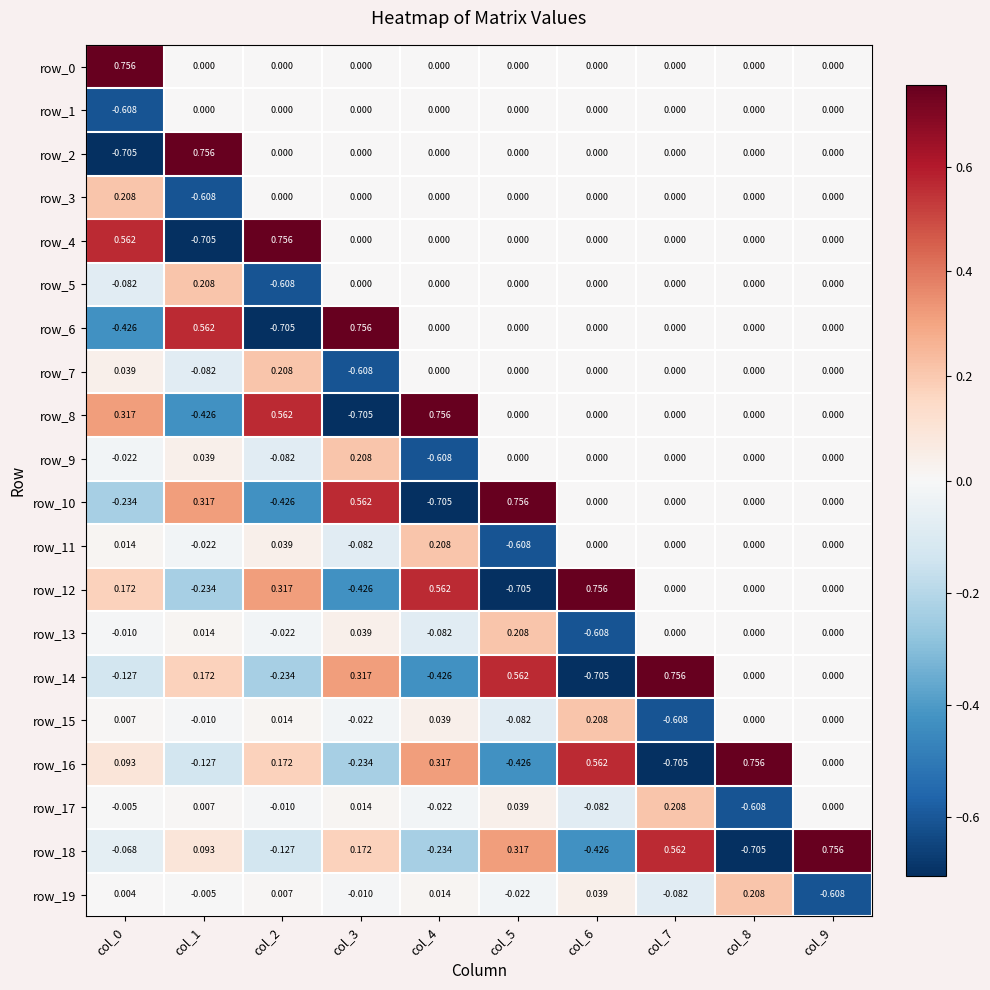

How many negative values does the row_15 series have?

4